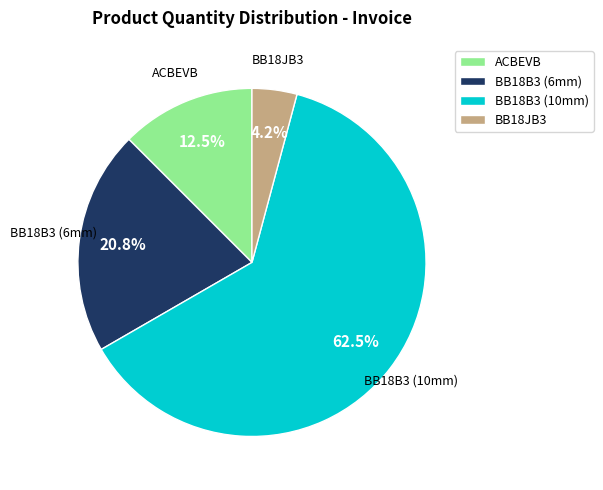

Between BB18JB3 and BB18B3 (6mm), which is larger?

BB18B3 (6mm)